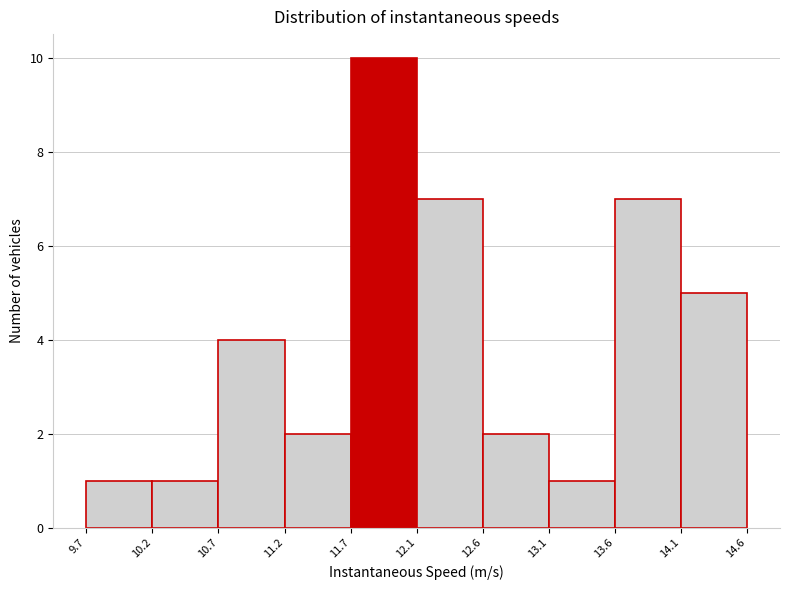

Reading left to right, transcribe this chart: for each bar, give the range it covers on the x-axis and its height. The values are not printed on the chart, so give them approximately, as read against the axis.

9.7 to 10.2: 1
10.2 to 10.7: 1
10.7 to 11.2: 4
11.2 to 11.7: 2
11.7 to 12.1: 10
12.1 to 12.6: 7
12.6 to 13.1: 2
13.1 to 13.6: 1
13.6 to 14.1: 7
14.1 to 14.6: 5